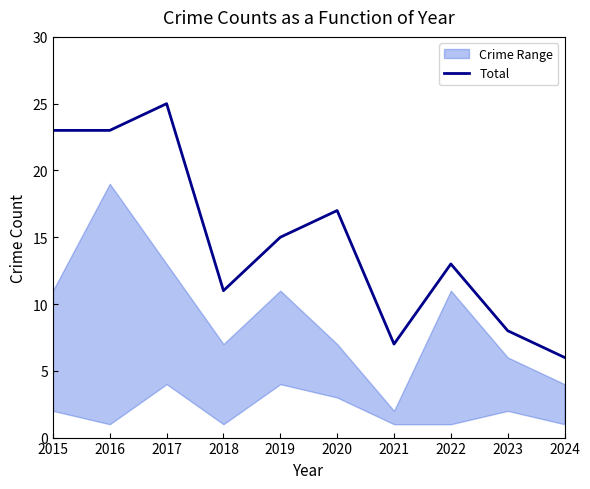

Between 2015 and 2020, which is larger?

2015